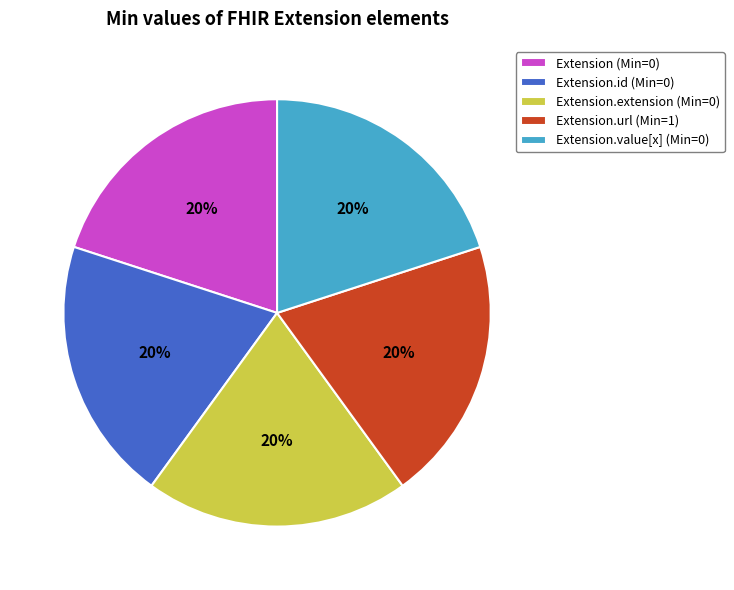

To the nearest percent, what portion does Extension.value[x] (Min=0) represent?

20%